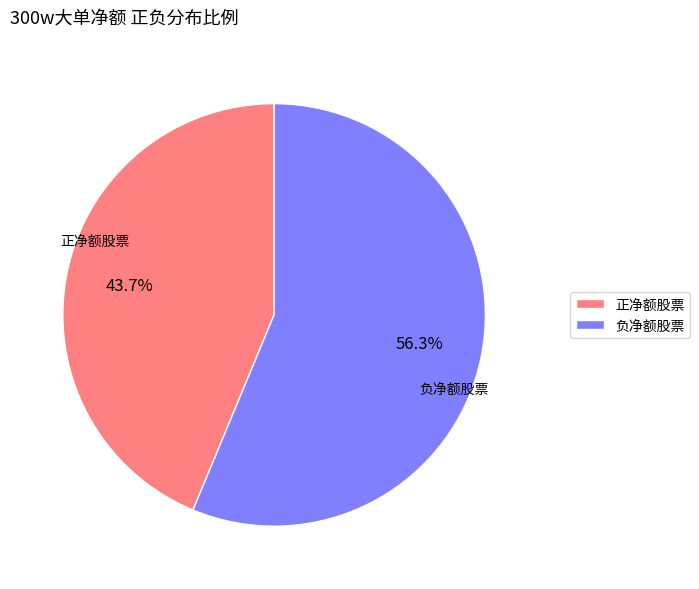

Which slice is the smallest?

正净额股票